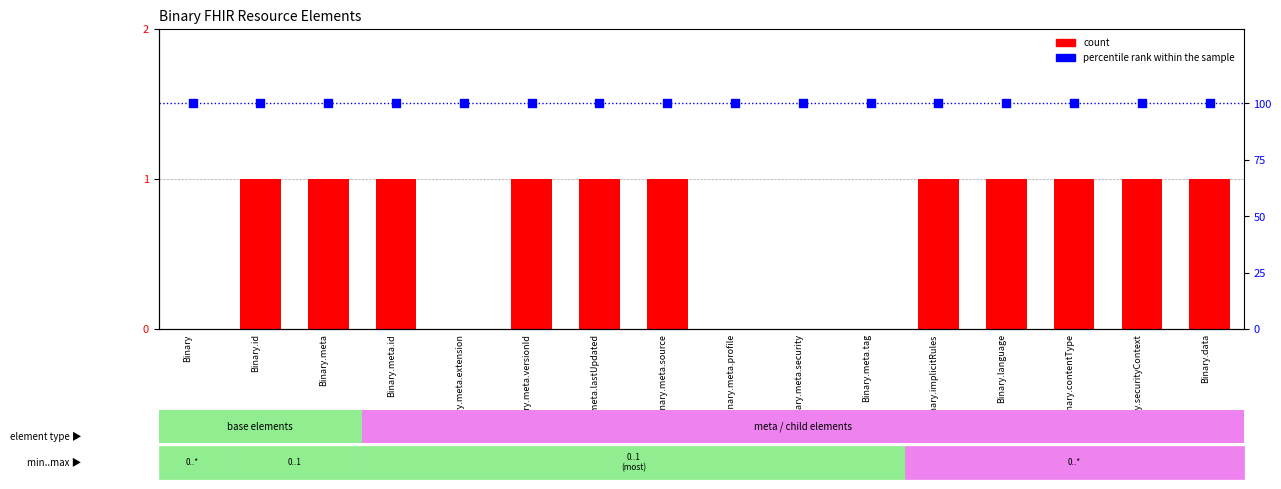

What is the total value across all series at Binary.meta.lastUpdated?

101